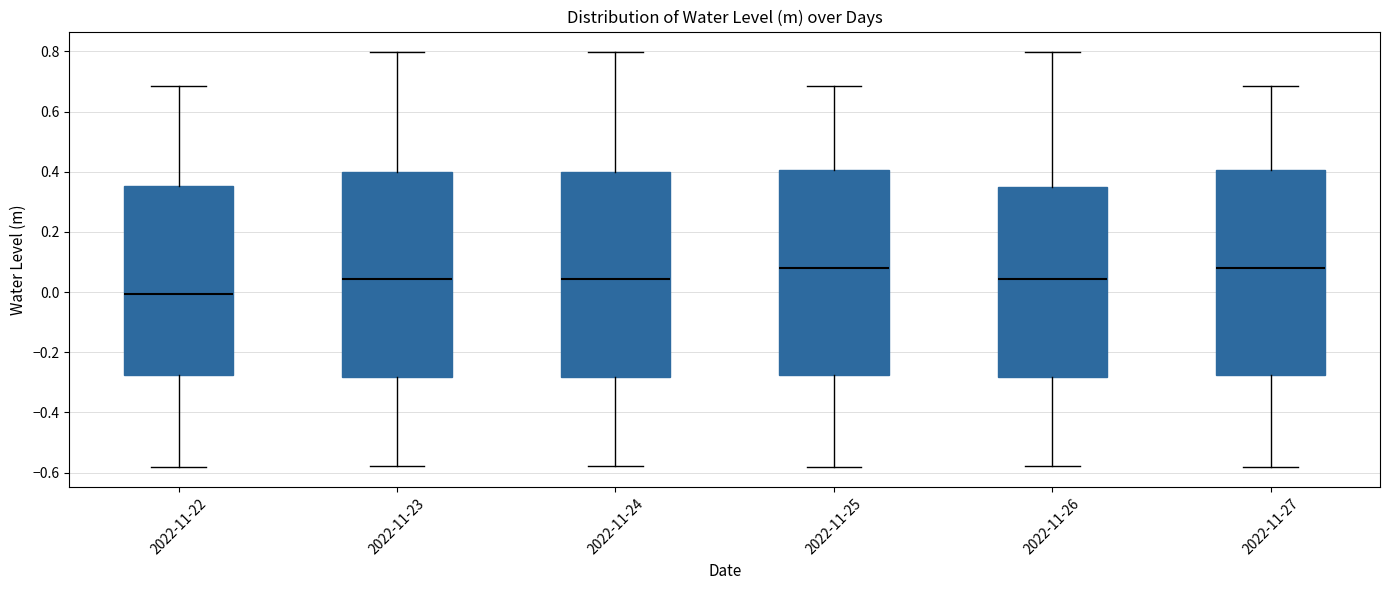

Where does the median line of the box for 2022-11-23 sit on the y-axis? The values are not printed on the chart, so give them approximately, as read against the axis.

0.04